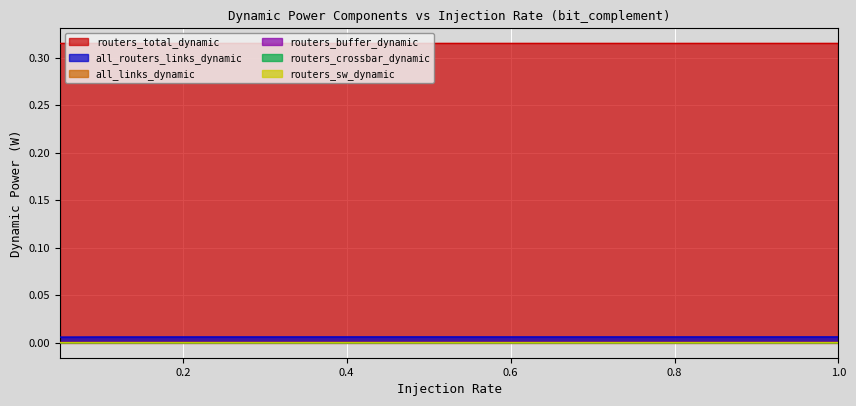

Which series has the largest range (max minus min)?

all_routers_links_dynamic